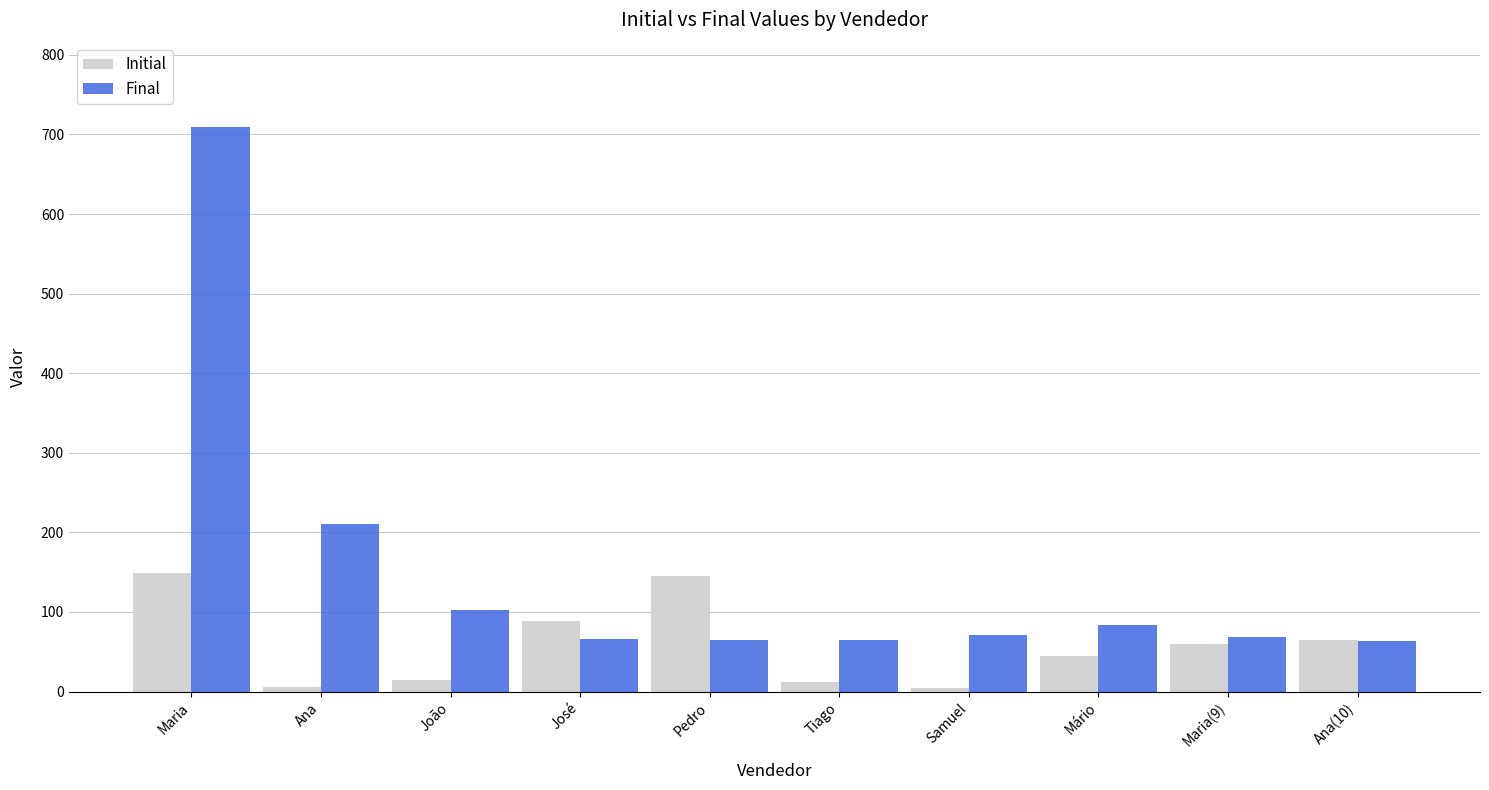

At Pedro, list the series in order from smallest to largest.

Final, Initial